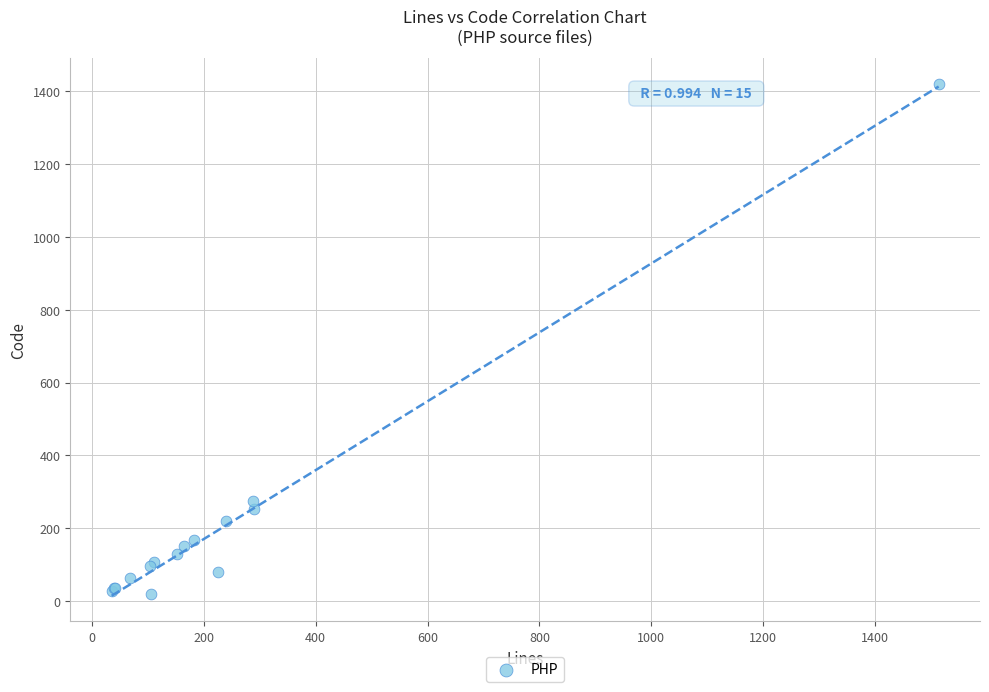

What Y value in the scatter plot is closest to 720?

276